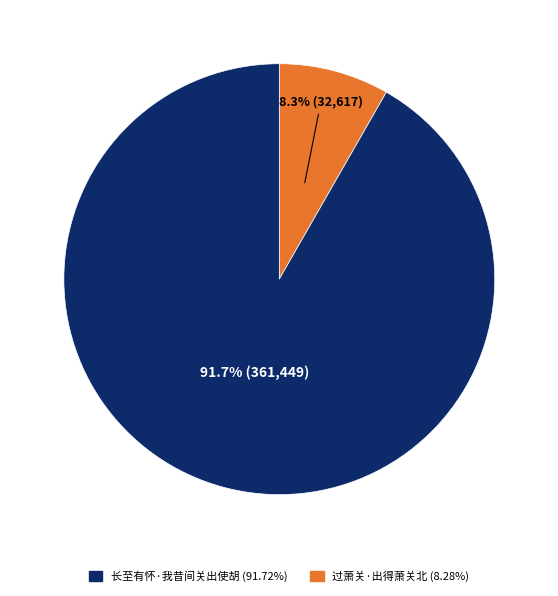

How many segments does this pie chart have?

2